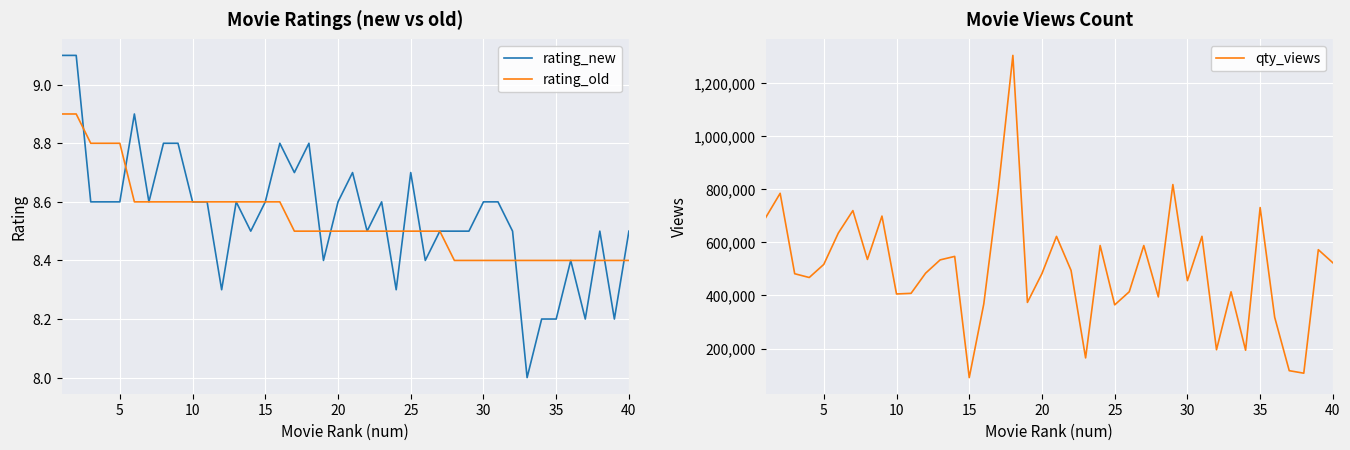

True or false: rating_new and qty_views cross at least once.

False